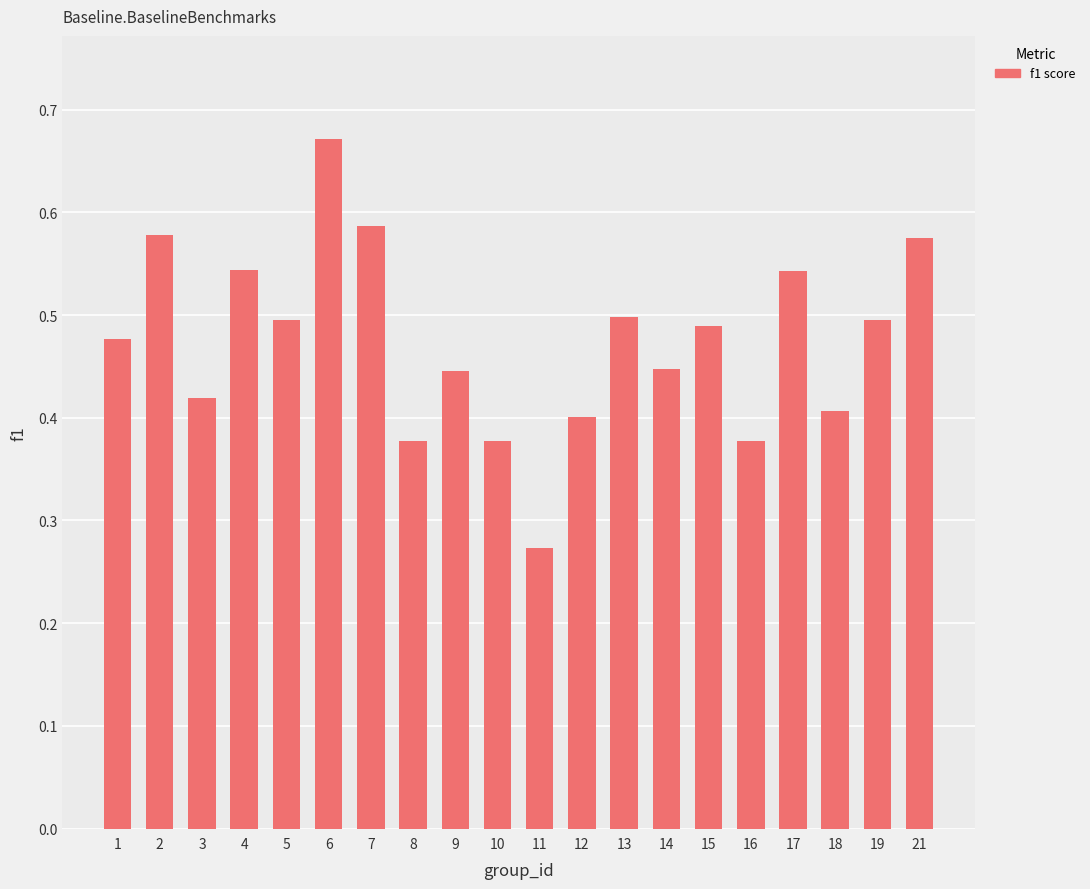

Between 15 and 14, which is larger?

15